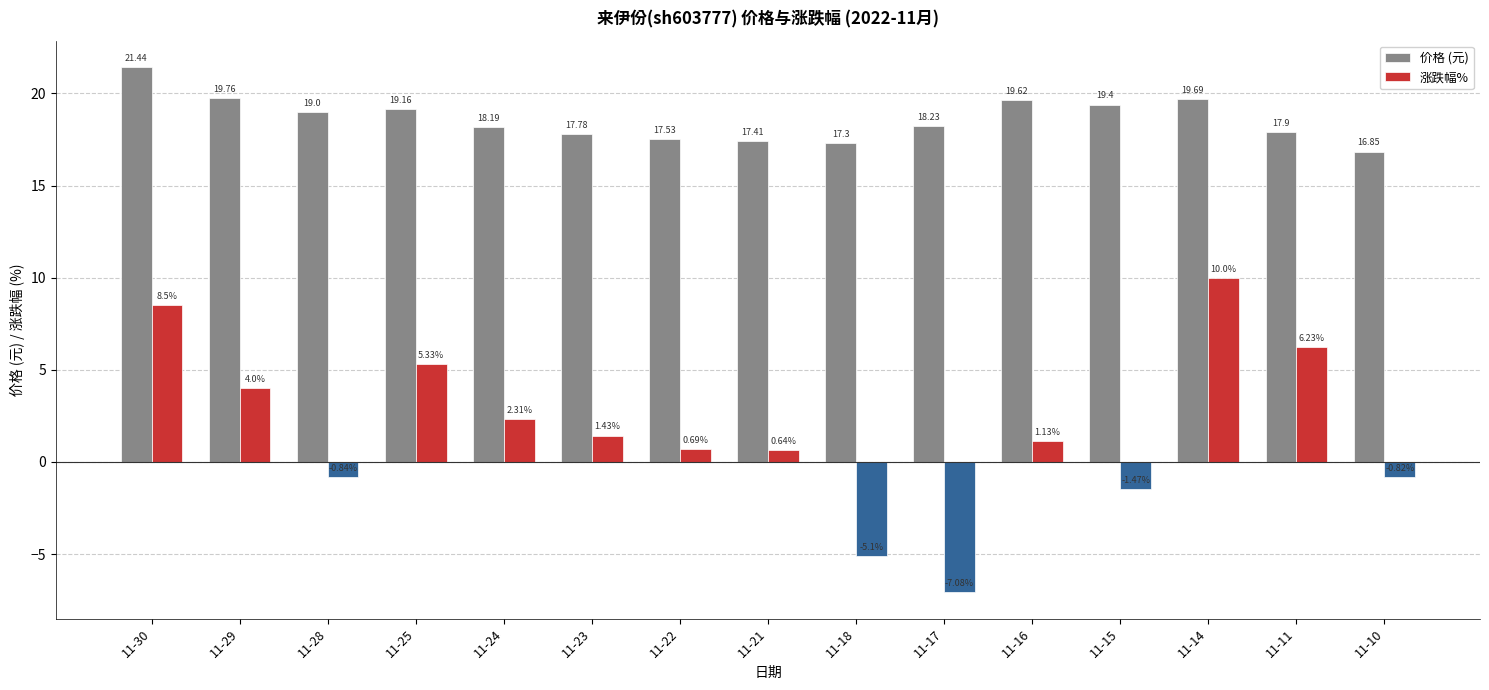

List the series in order of their overall mean, lowest first.

涨跌幅%, 价格 (元)